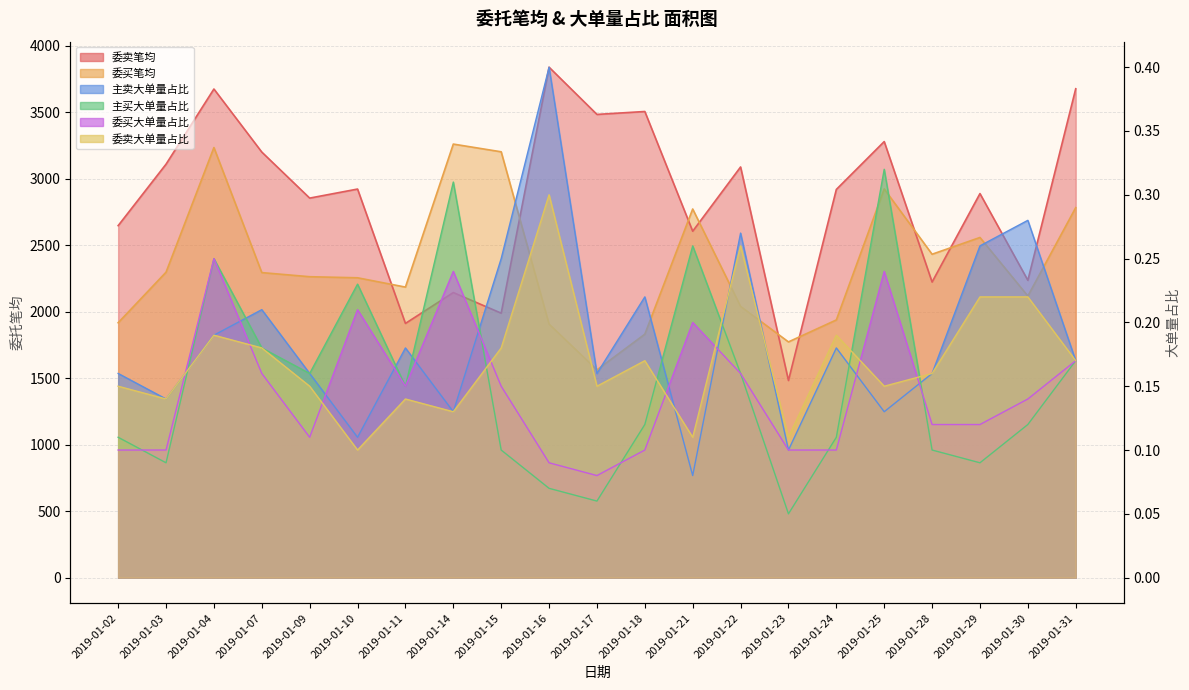

How many values in the 委卖笔均 series exceed 2918?

10